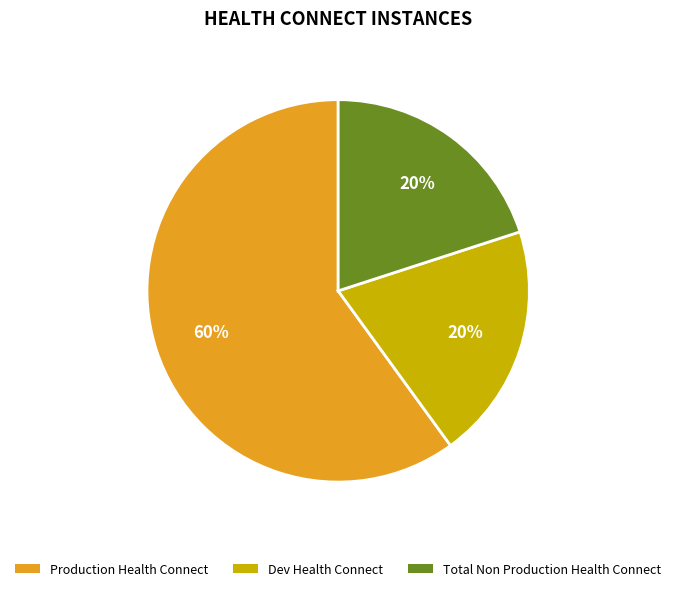

How many slices are in this pie chart?

3